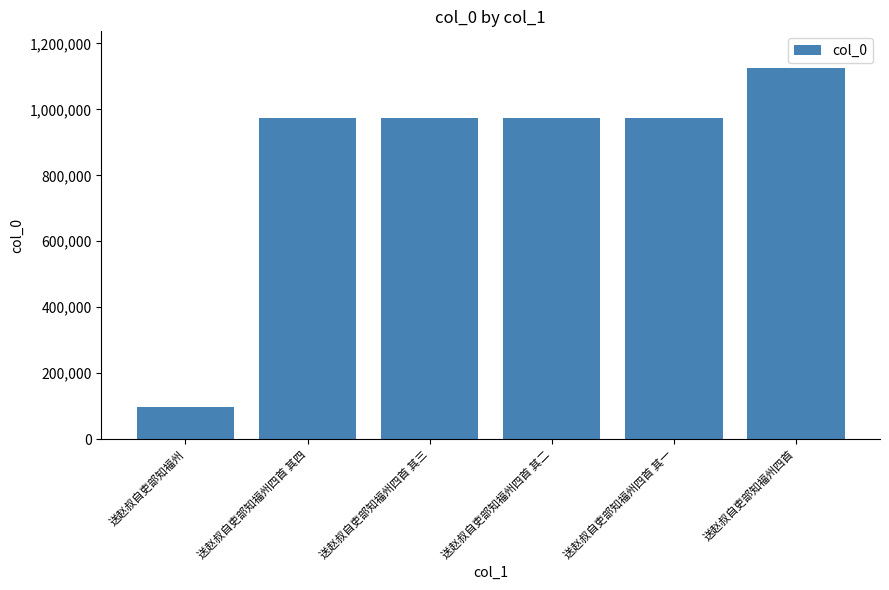

Which category has the lowest value across all series?

送赵叔自吏部知福州